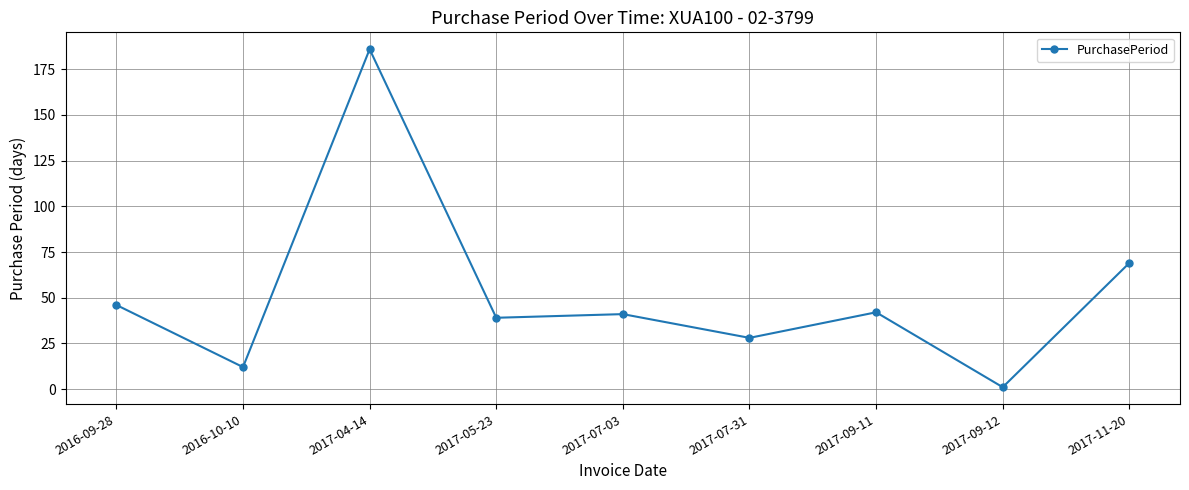

Does the chart have visible grid lines?

Yes